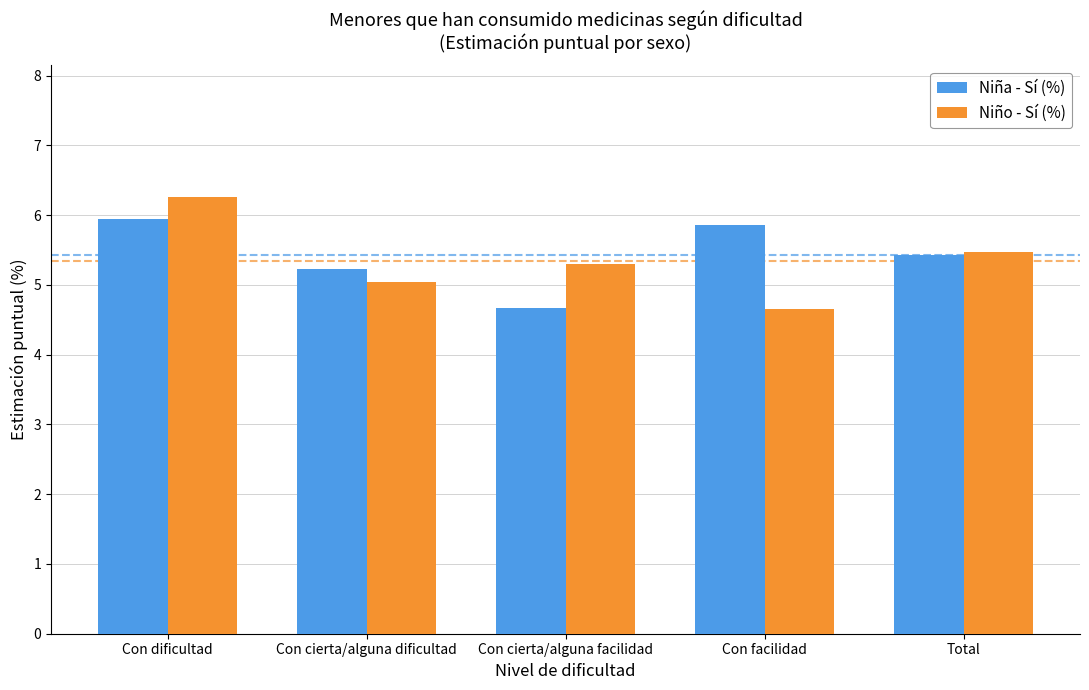

Rank the categories by Niña - Sí (%) value from lowest to highest.

Con cierta/alguna facilidad, Con cierta/alguna dificultad, Total, Con facilidad, Con dificultad